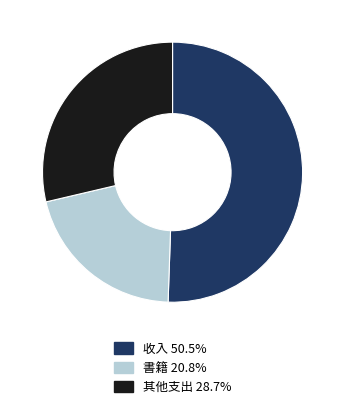

Is there any slice that represents more than half of the pie?

Yes